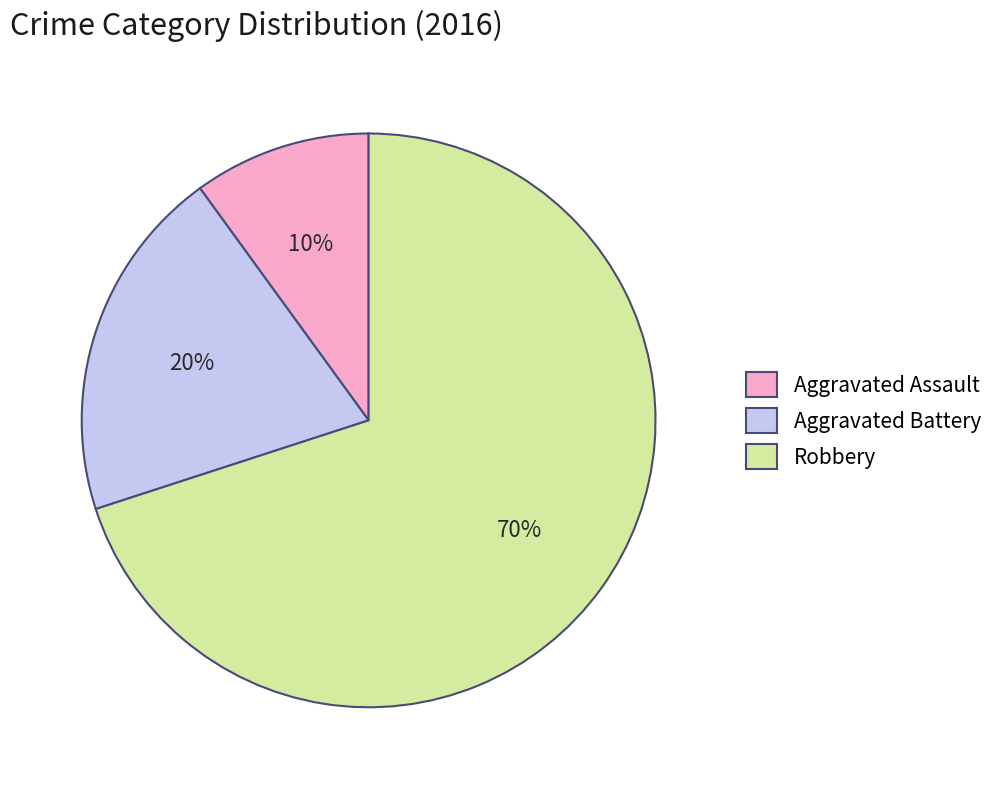

Approximately how many times larger is the value at Aggravated Battery compared to Robbery?

0.3